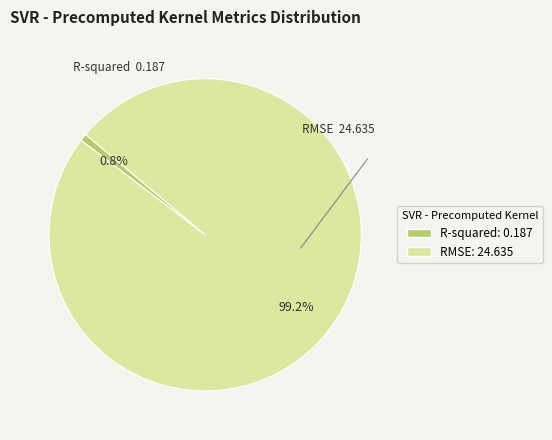

What percentage is the RMSE slice, to the nearest percent?

99%